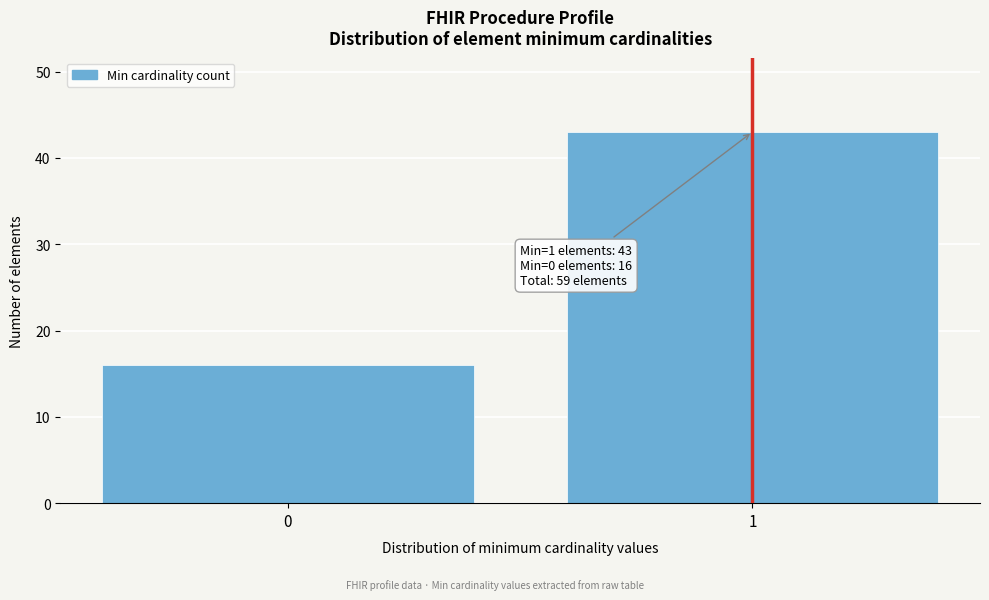

Reading left to right, extract all data points from this chart.

16	43